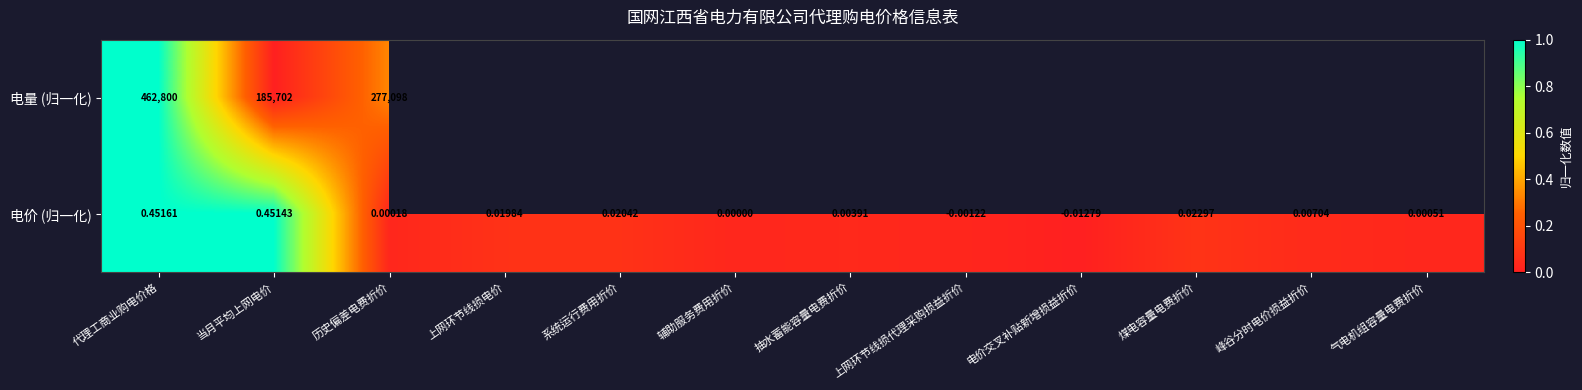

Rank the categories by 电价 (归一化) value from lowest to highest.

电价交叉补贴新增损益折价, 上网环节线损代理采购损益折价, 辅助服务费用折价, 历史偏差电费折价, 气电机组容量电费折价, 抽水蓄能容量电费折价, 峰谷分时电价损益折价, 上网环节线损电价, 系统运行费用折价, 煤电容量电费折价, 当月平均上网电价, 代理工商业购电价格